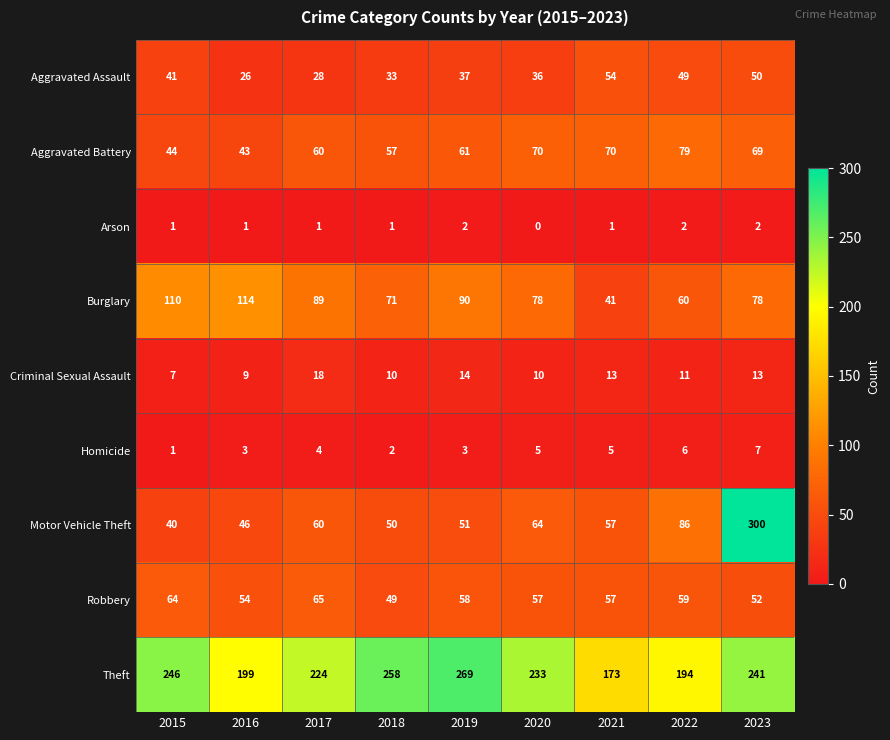

What is the maximum value shown in the chart?

300